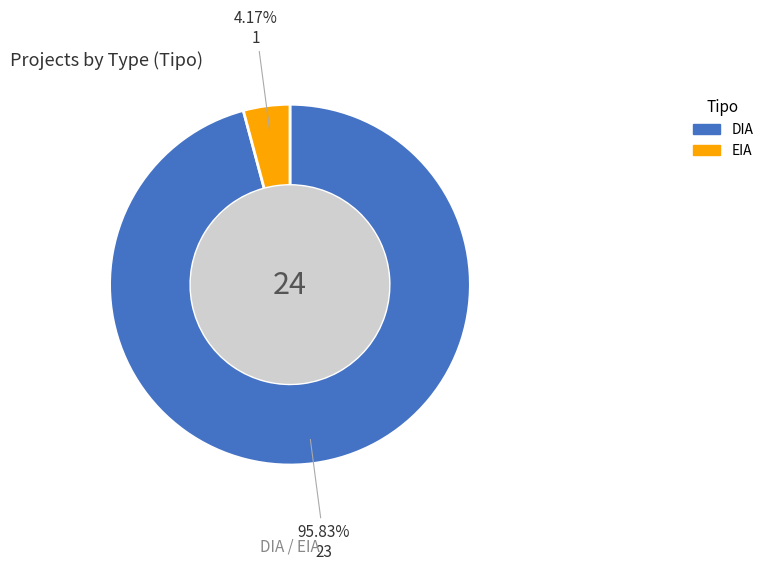

To the nearest percent, what is the difference between the DIA and EIA slice percentages?

92%